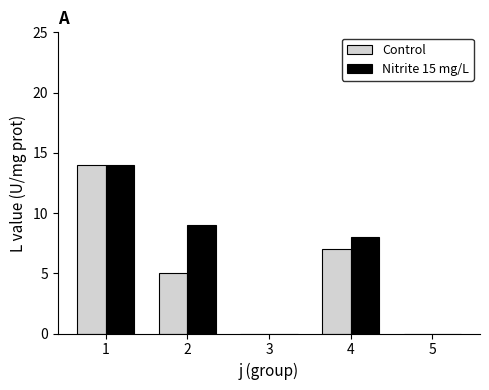

Between 1 and 4, which series saw the biggest shift?

Control